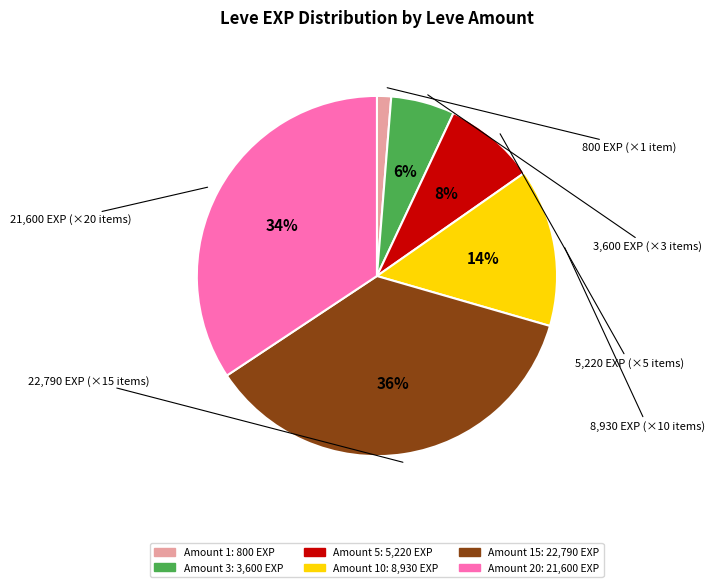

Is there a majority slice in this chart?

No